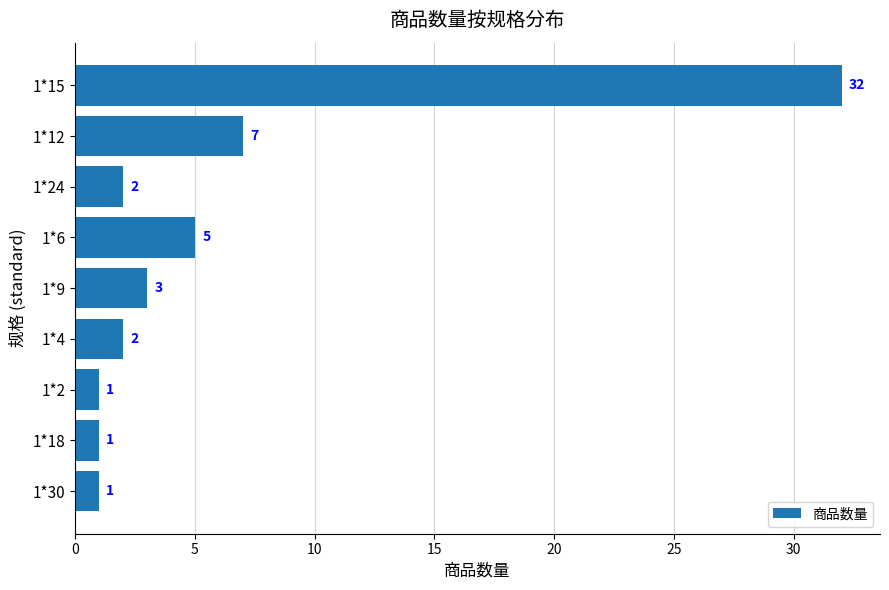

What is the value of the 5th bar from the top?

3